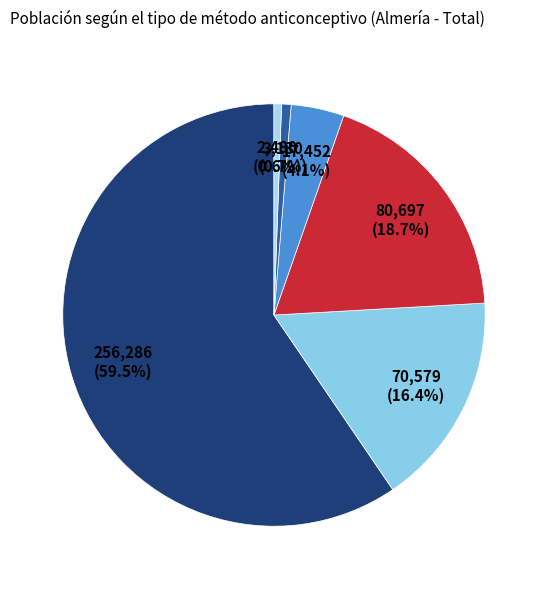

Rank the categories by value from lowest to highest.

Método anticonceptivo Natural, Otros, Esterilización quirúrgica, Métodos barrera o espermicidas, Métodos hormonales, No utiliza métodos anticonceptivos